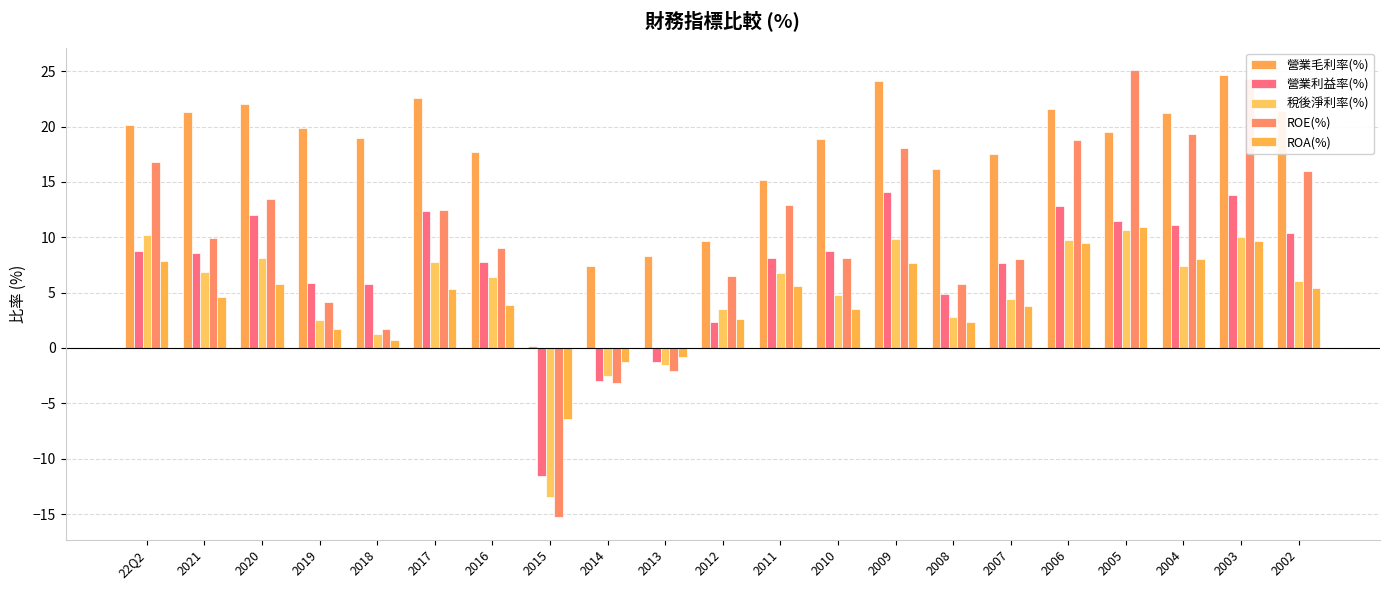

What is the average value of the 營業利益率(%) series?

7.2